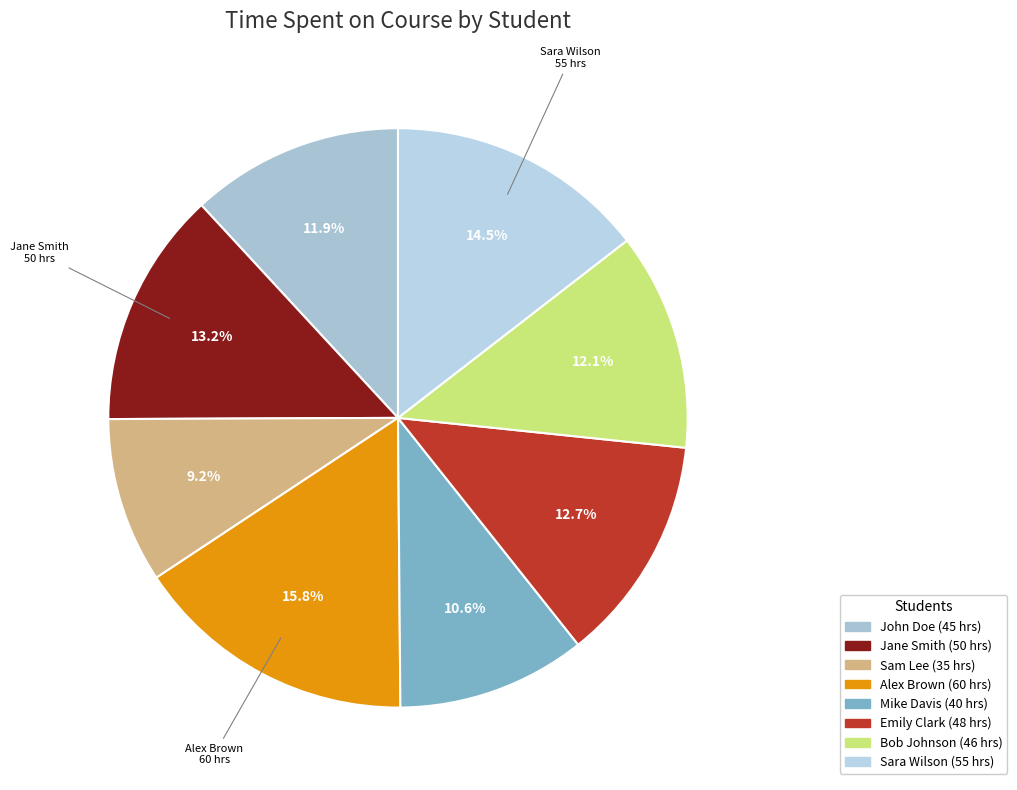

How many slices are in this pie chart?

8